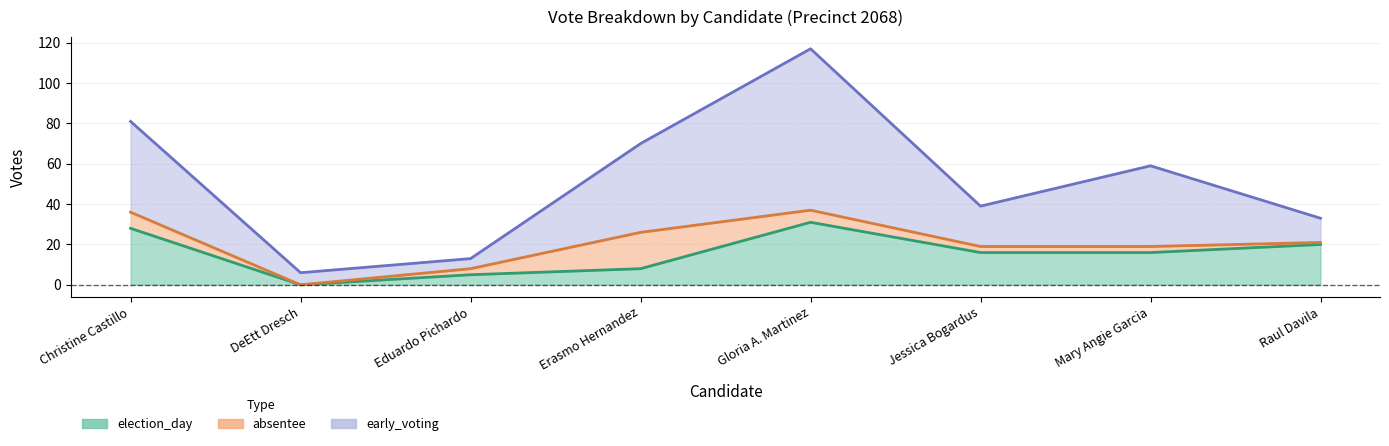

At how many categories does at least one series exceed 88?

1